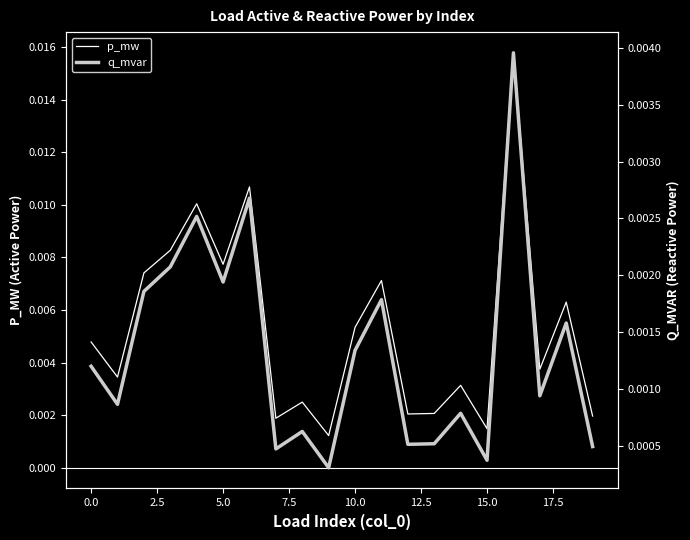

Is the value of q_mvar at 16 greater than the value of p_mw at 16?

No